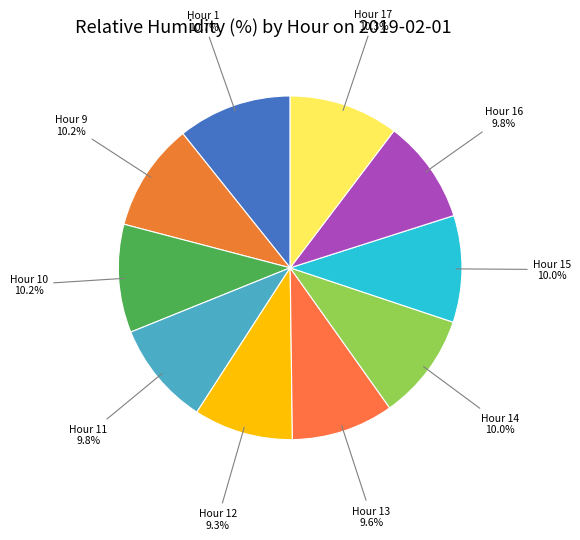

Do Hour 13 and Hour 17 together represent more than half of the pie?

No